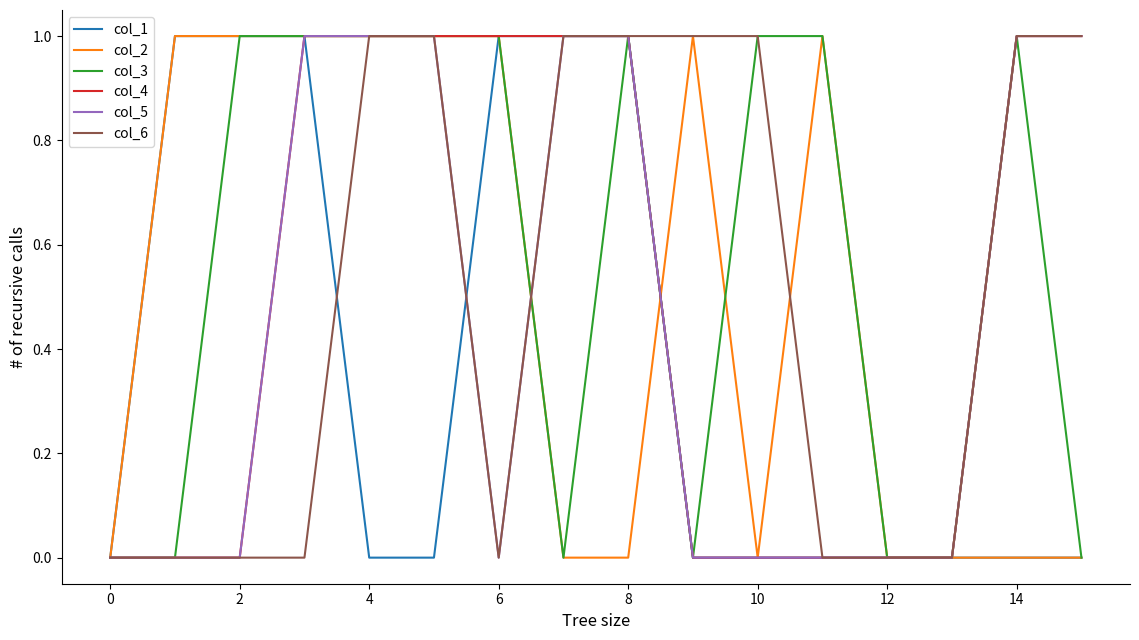

Which series has the largest total across all categories?

col_3